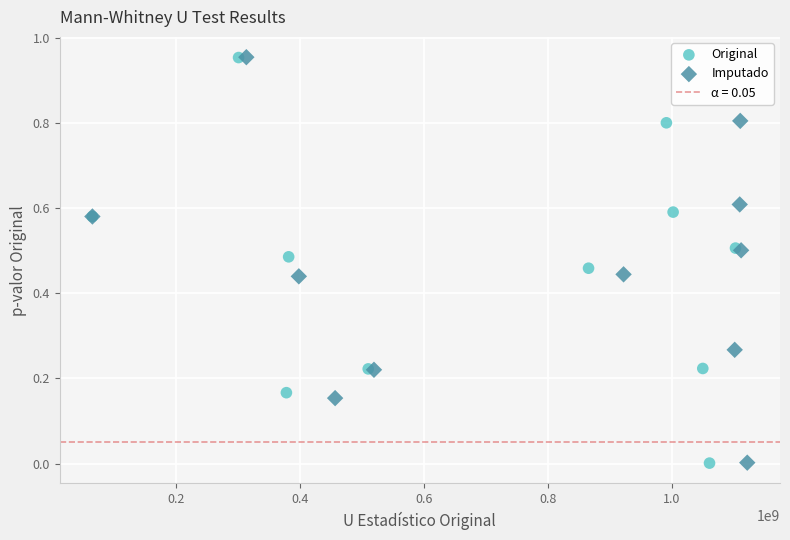

Which series has the largest Y range (max minus min)?

Original